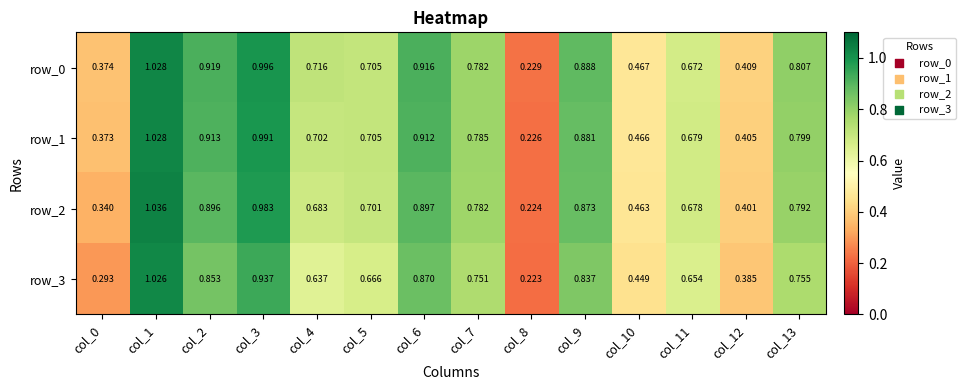

Is the value of row_0 at col_13 greater than the value of row_3 at col_6?

No